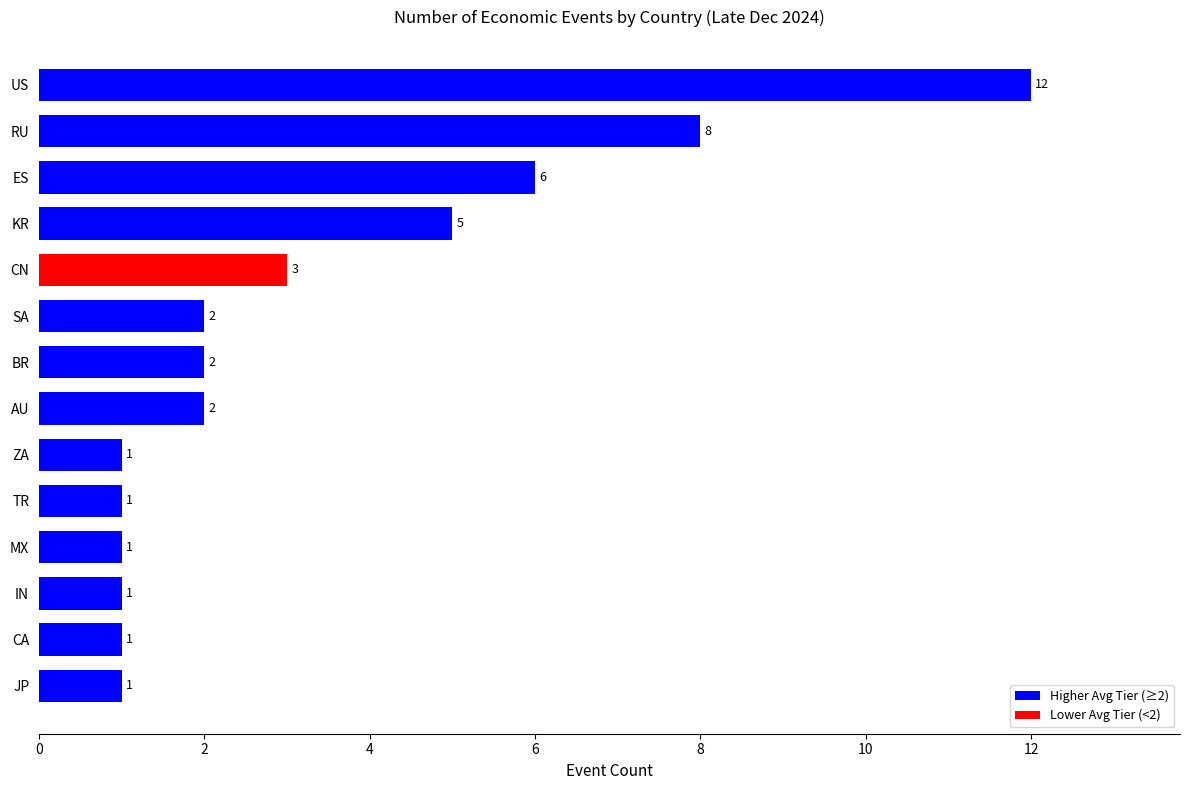

How many values are below 2?

6